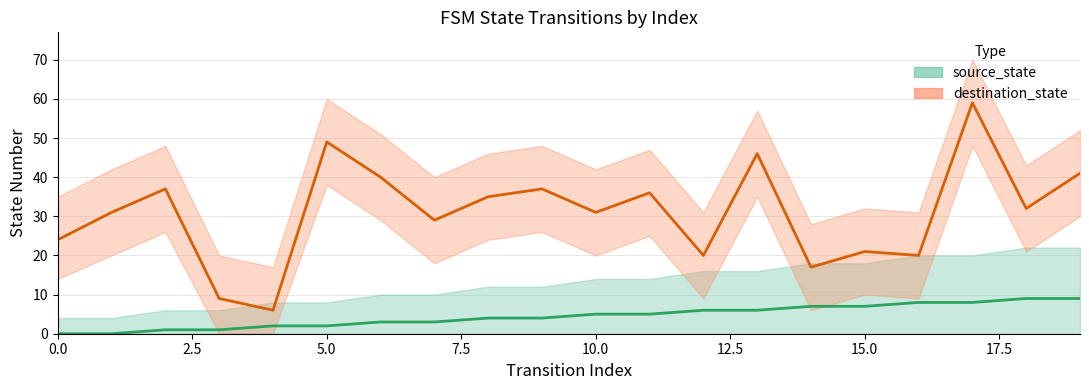

True or false: destination_state and source_state intersect in this chart.

False